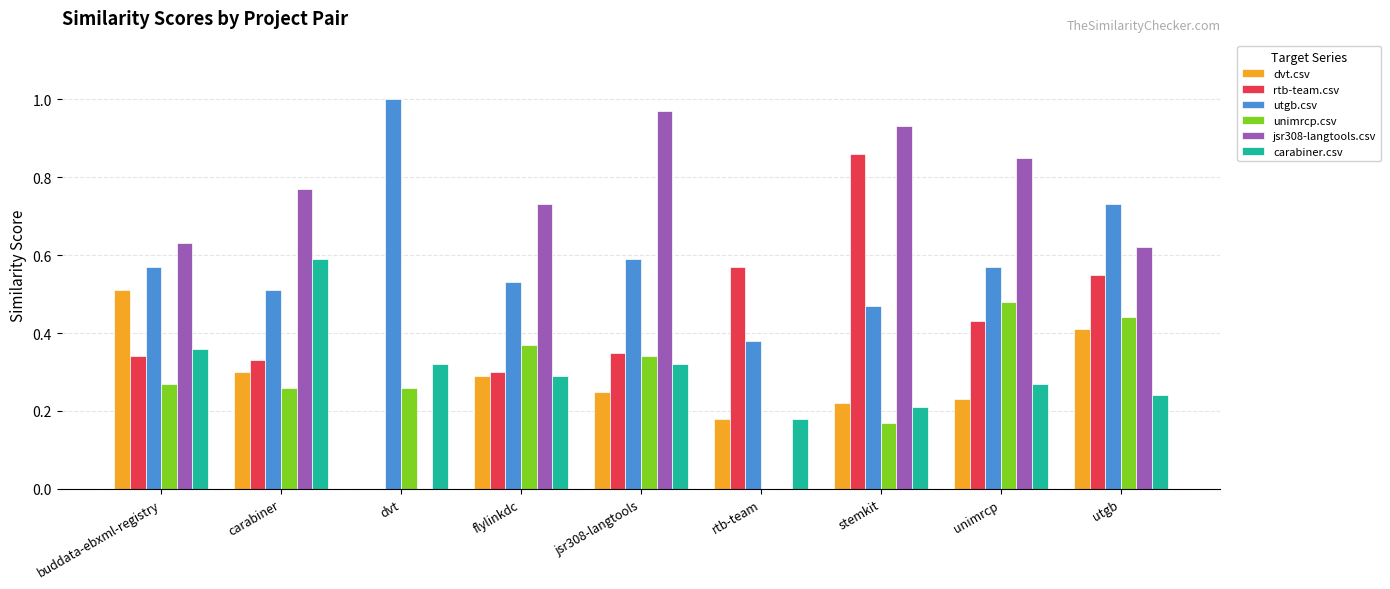

The utgb.csv series shows 0.3 at utgb. True or false?

False